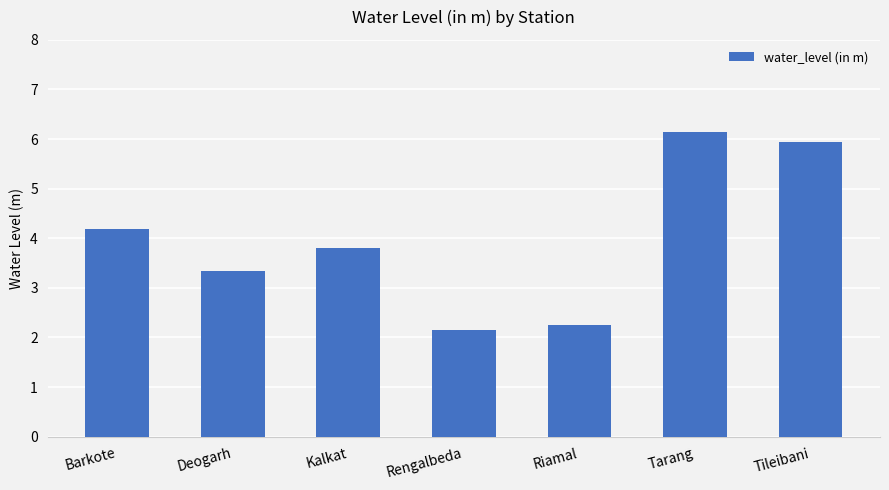

Which label corresponds to the largest value in the chart?

Tarang